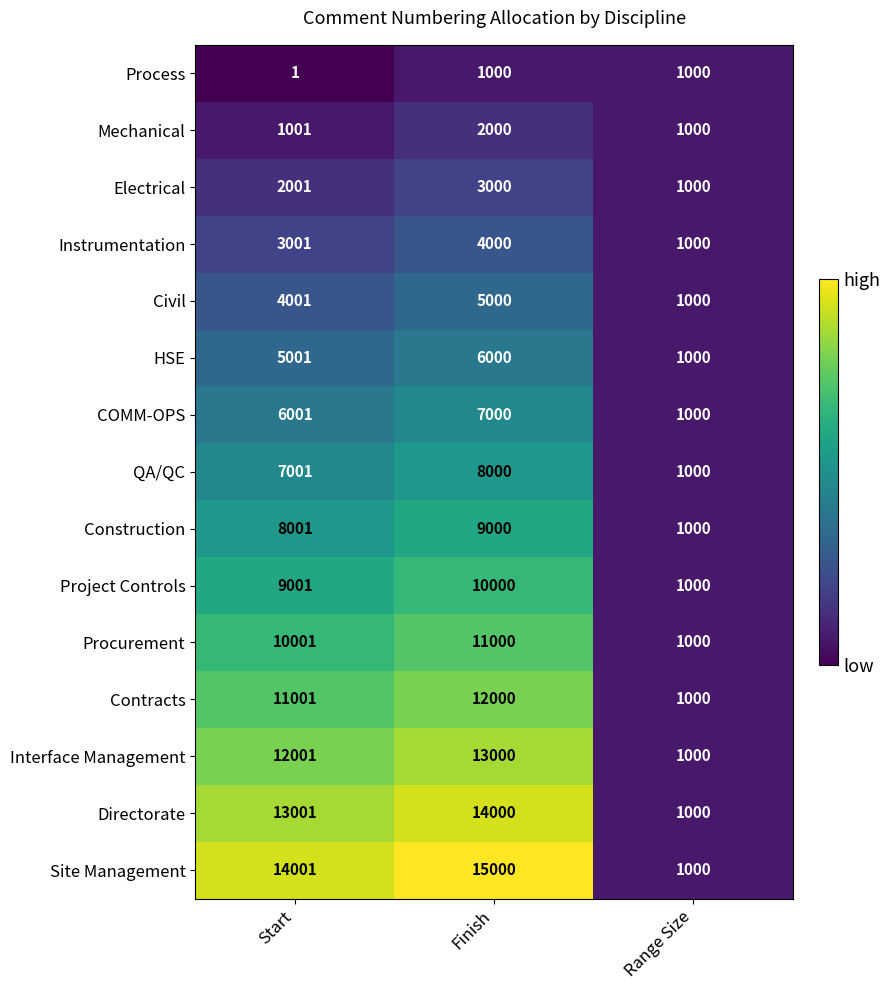

Where is Interface Management nearest to the value 7000?

Start